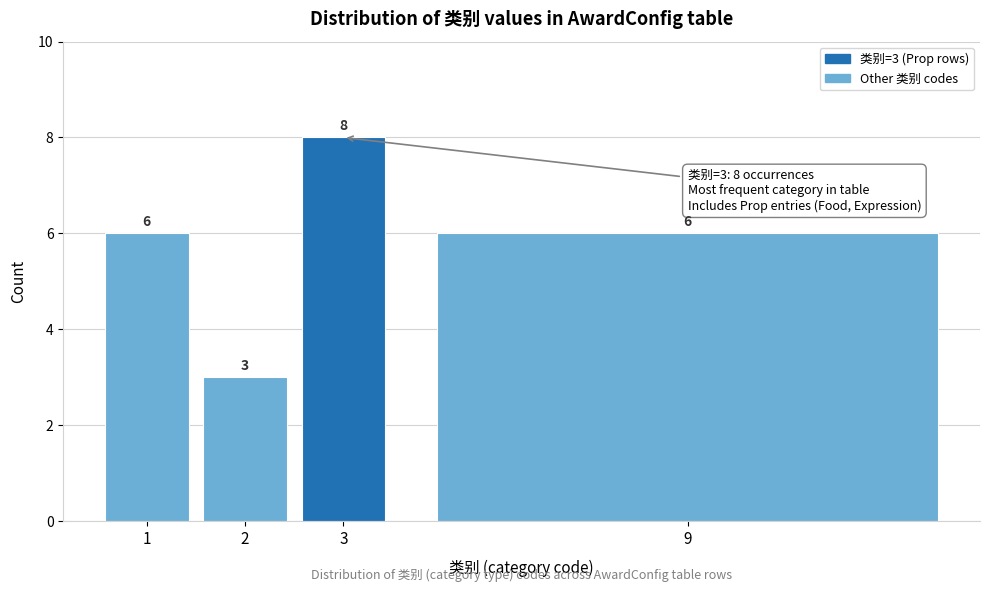

Reading right to left, transcribe all the data shown in this chart.

9=6	3=8	2=3	1=6